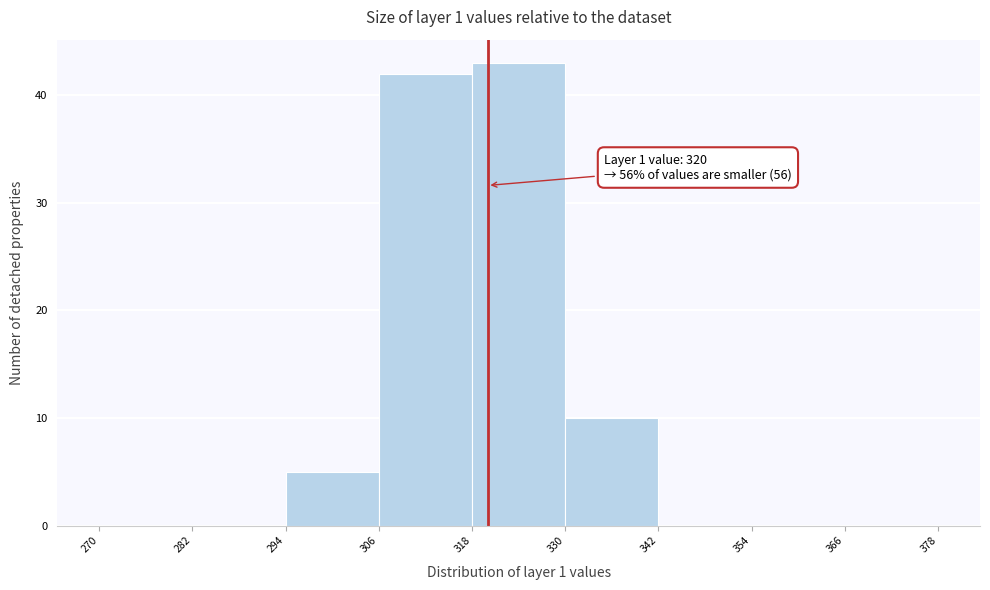

Over which range of the x-axis is the bar tallest?

318 to 330